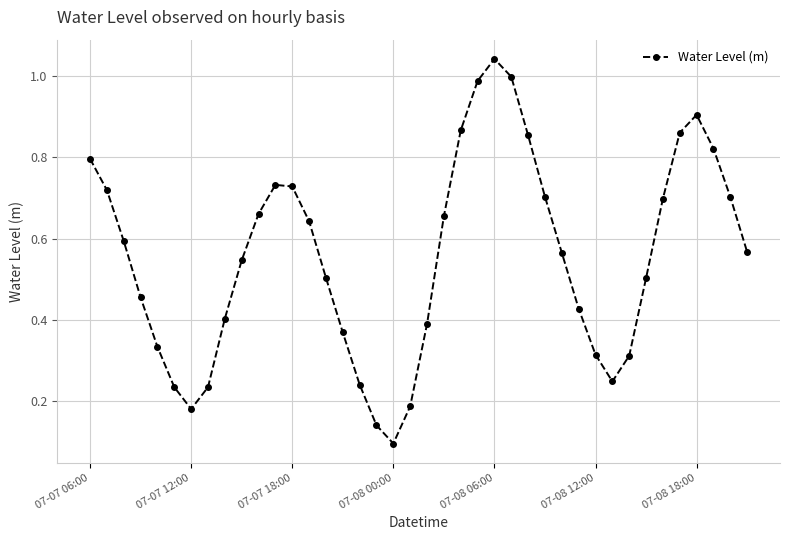

Does the chart display data point markers on the line(s)?

Yes